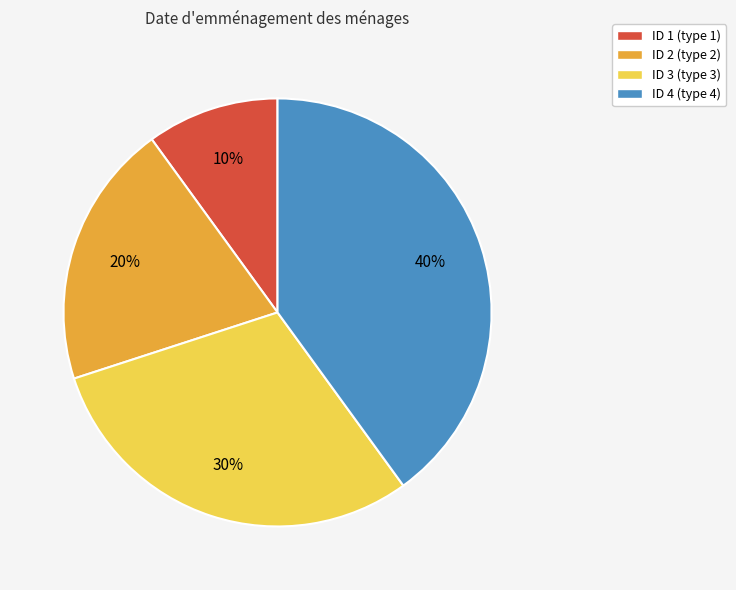

How many segments does this pie chart have?

4